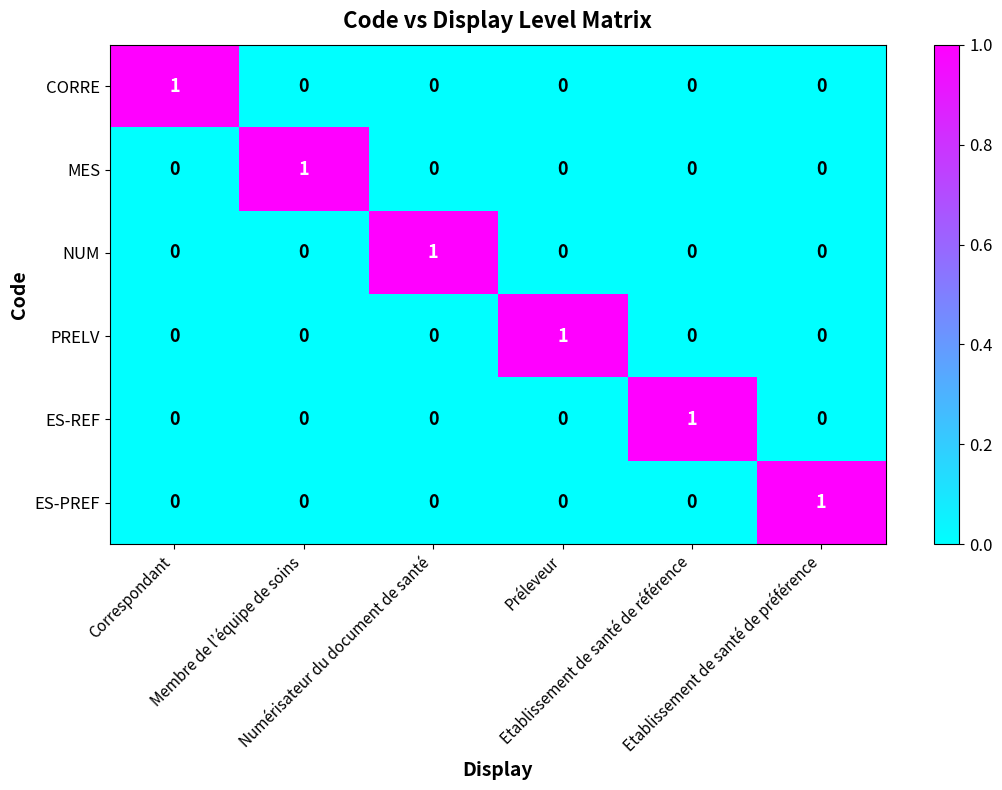

Count the CORRE values in the range 0 to 1.

6